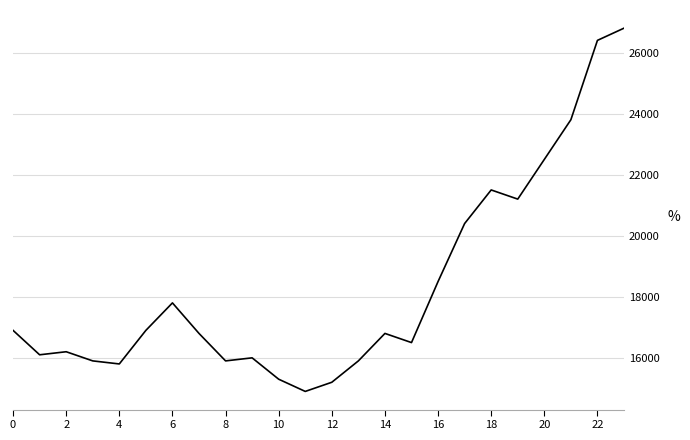

What is the difference between the maximum and minimum values?

11900